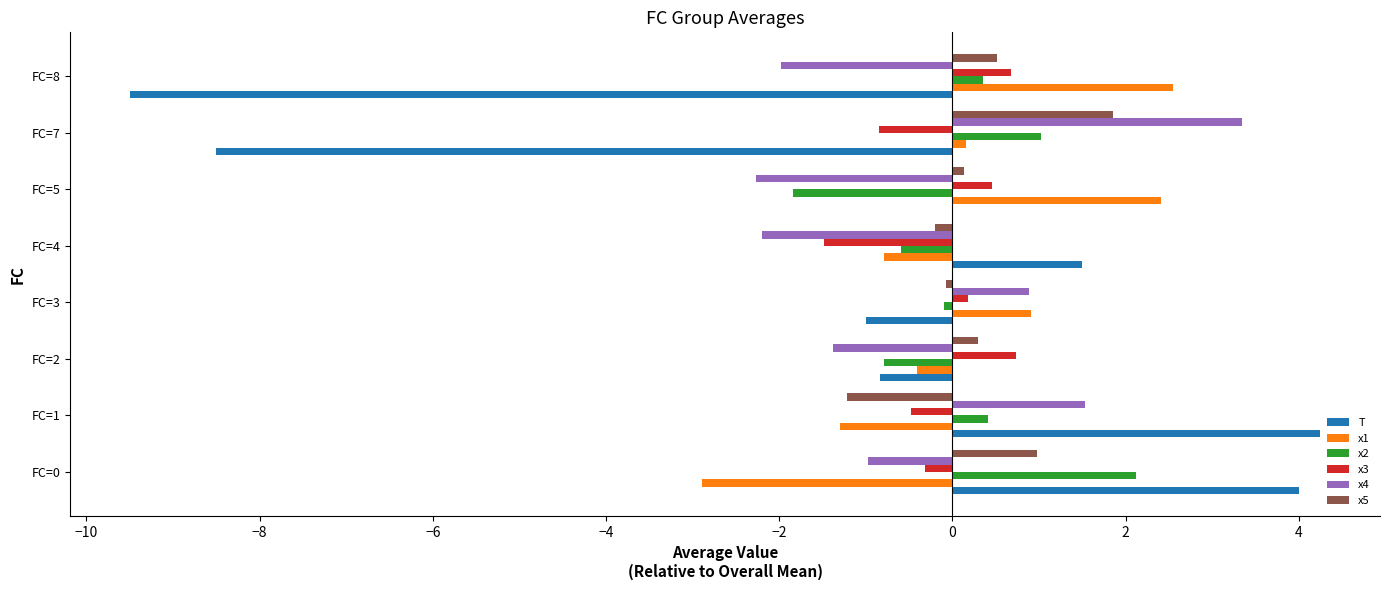

The value of T at FC=4 is 0.5. True or false?

False